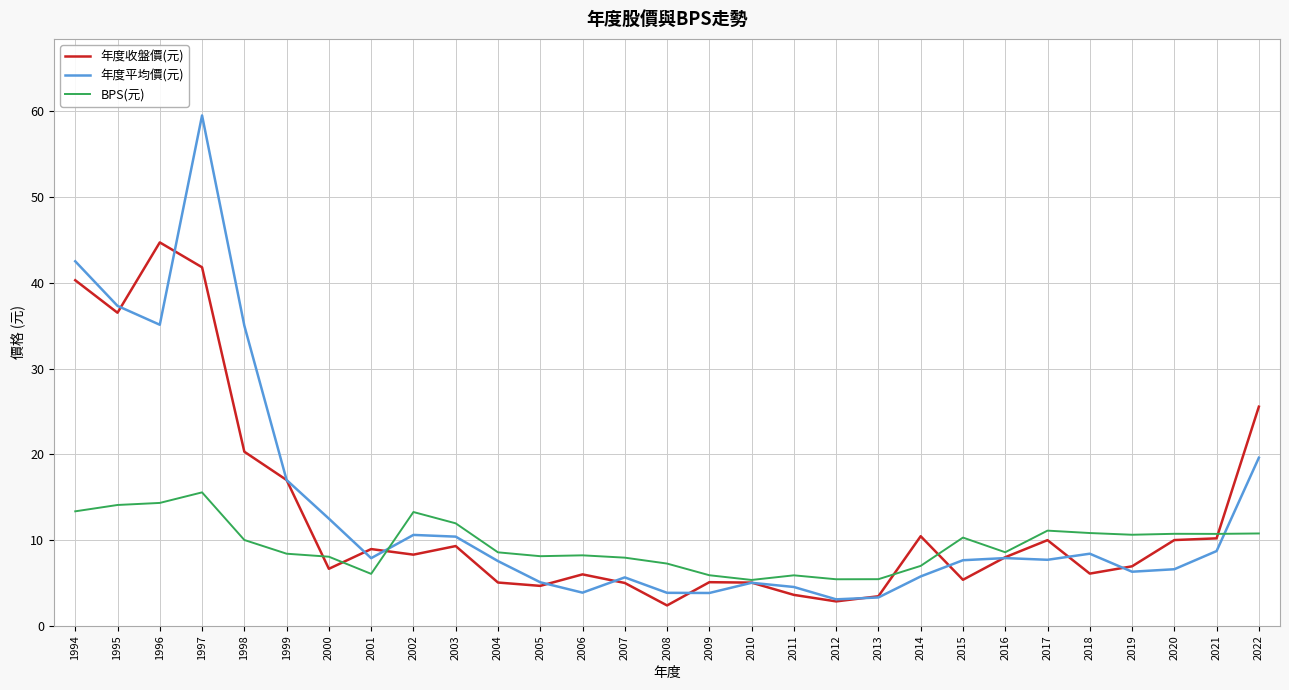

True or false: 年度平均價(元) and BPS(元) cross at least once.

True